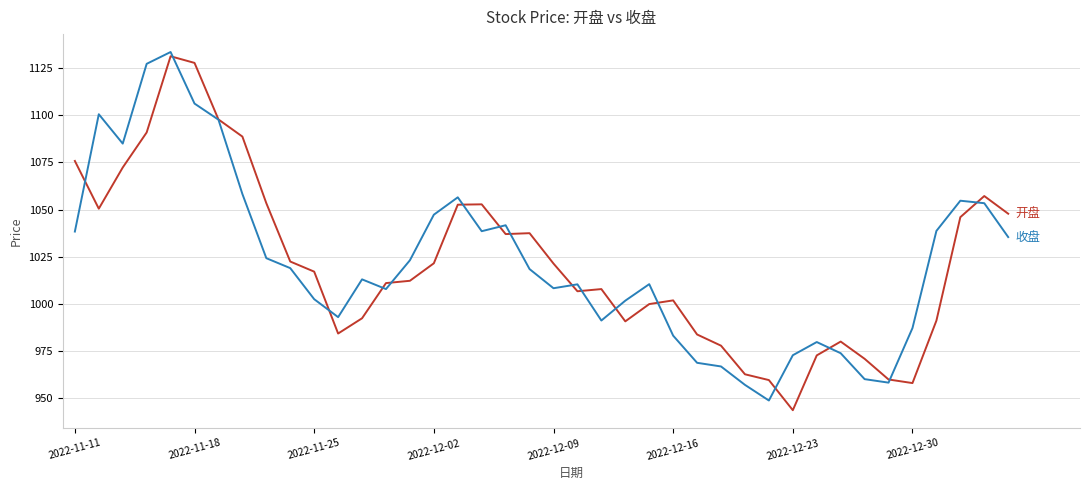

What is the minimum value shown in the chart?

943.5